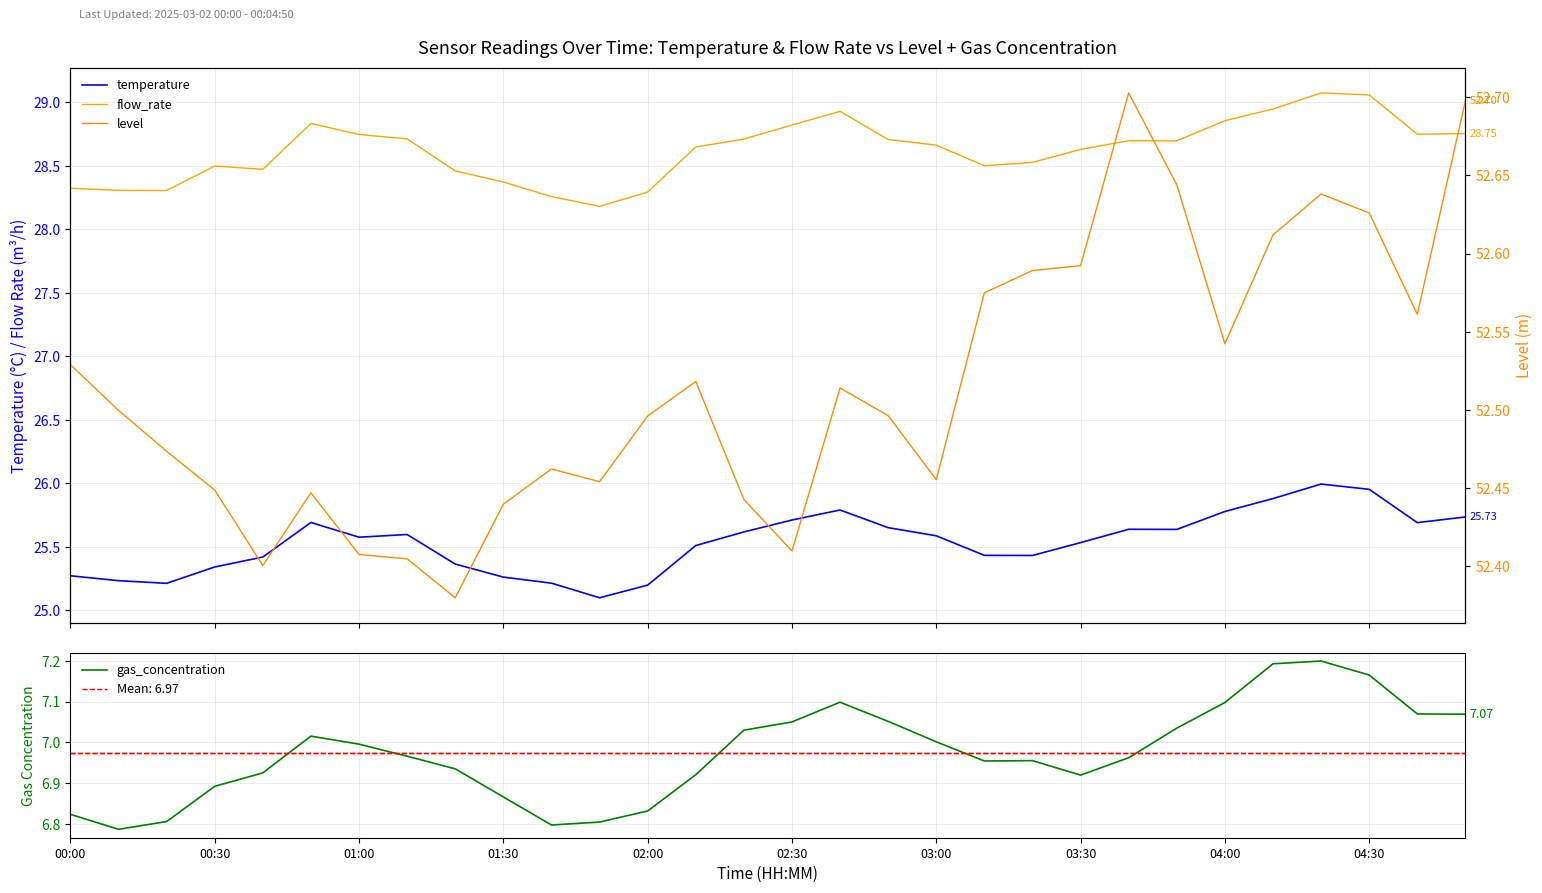

Count the number of data series in this chart.

4